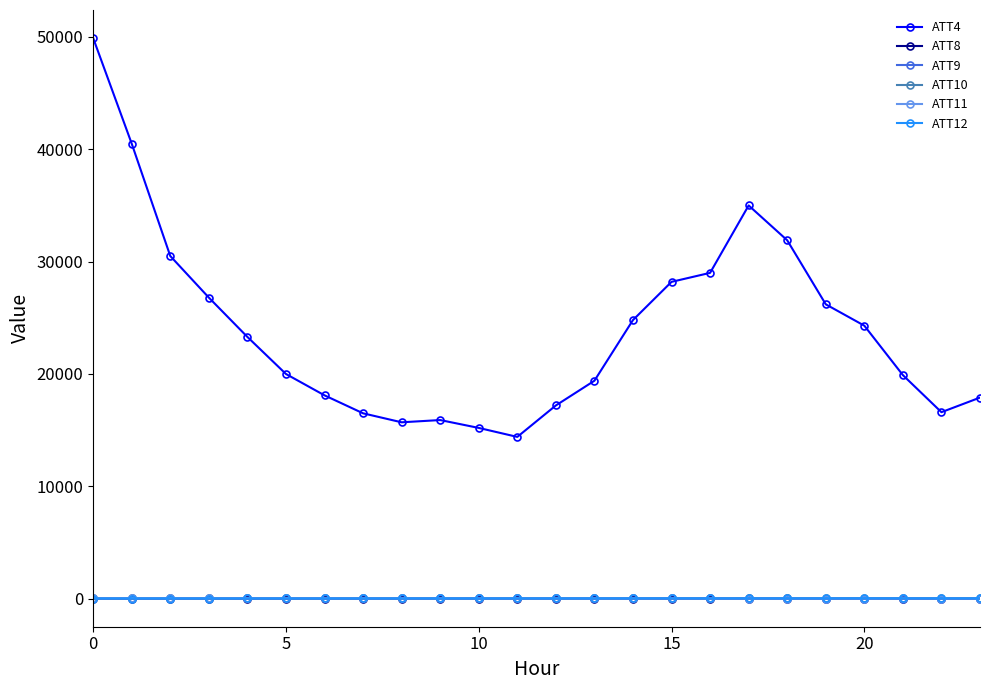

What is the value of the ATT12 point at the 19th from the left?

29.0